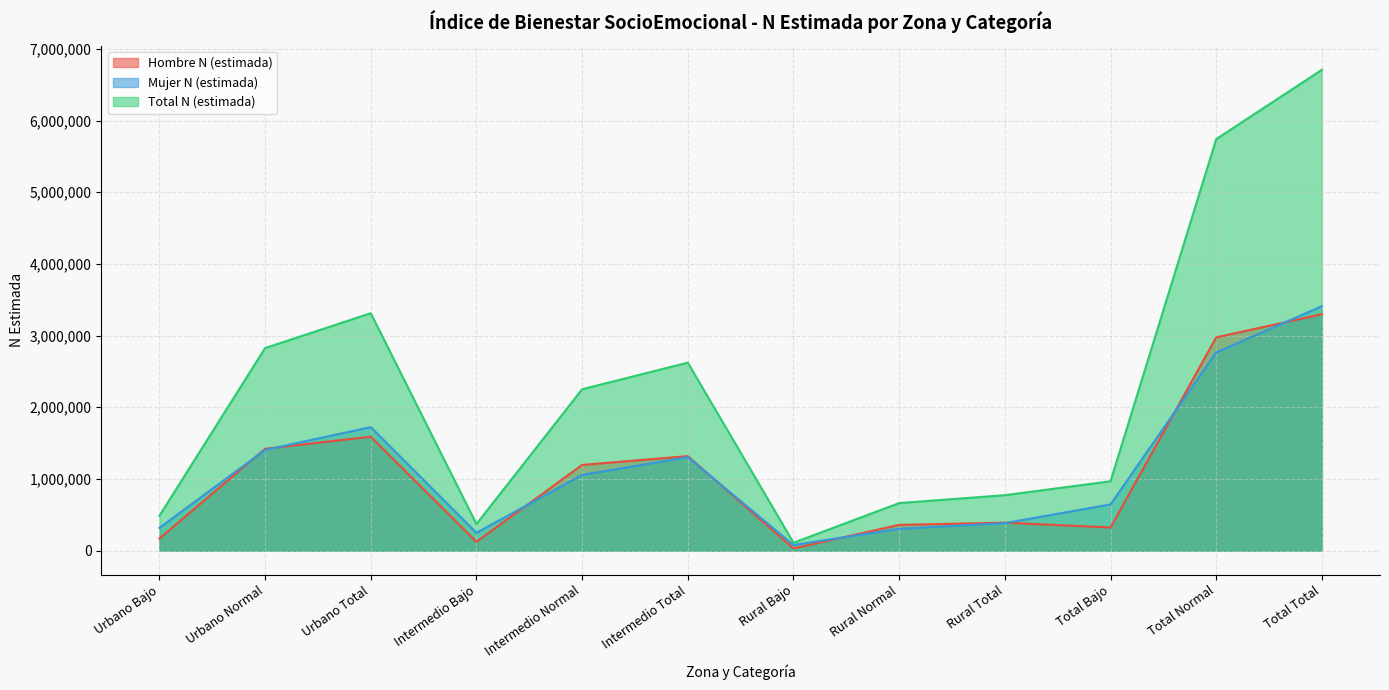

How many interior local peaks does the Mujer N (estimada) series have?

2